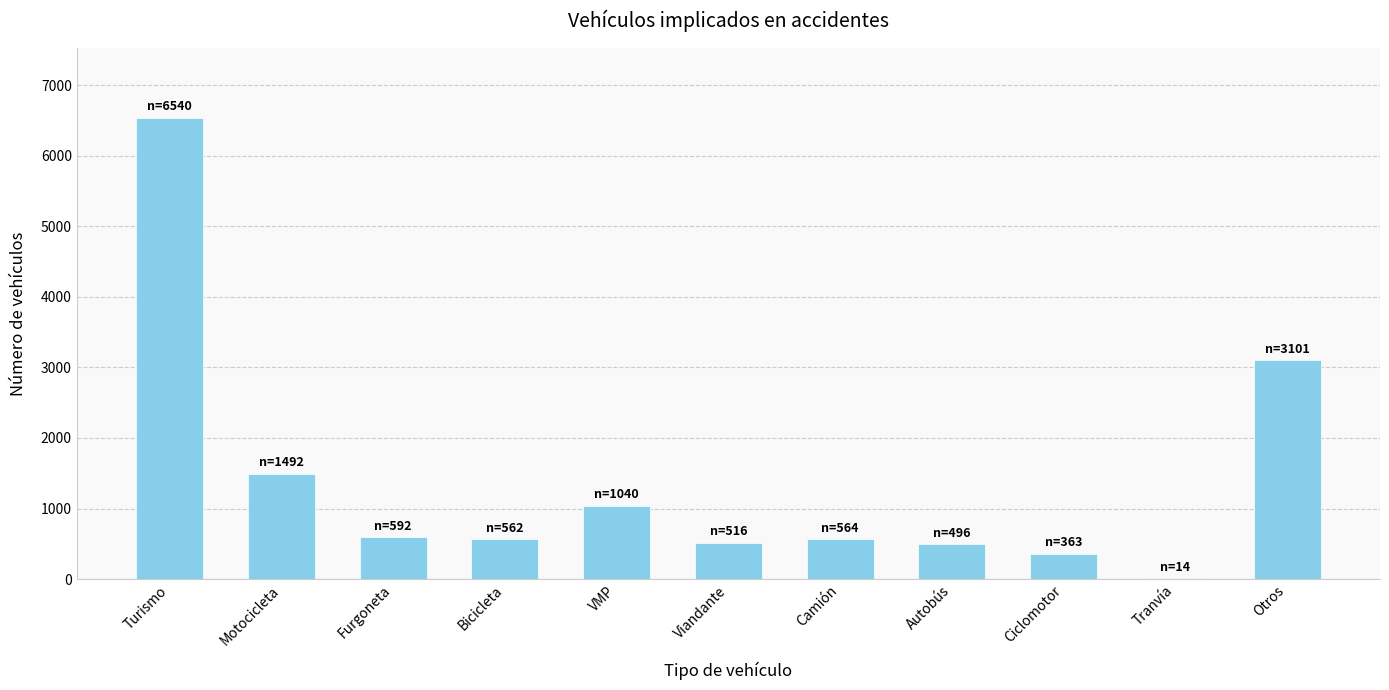

Which has a higher value, VMP or Tranvía?

VMP